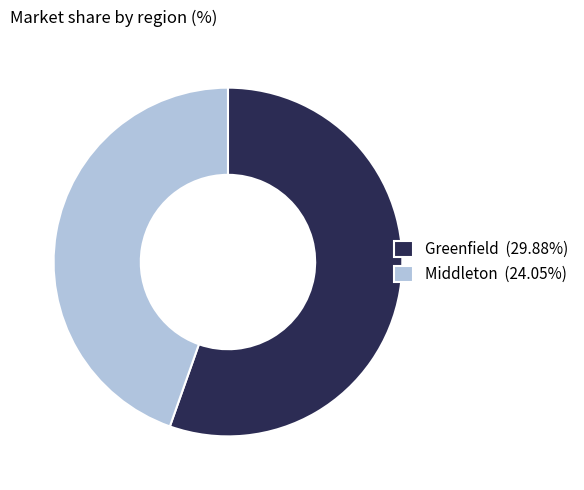

What is the ratio of the value at Greenfield (29.88%) to the value at Middleton (24.05%)?

1.2